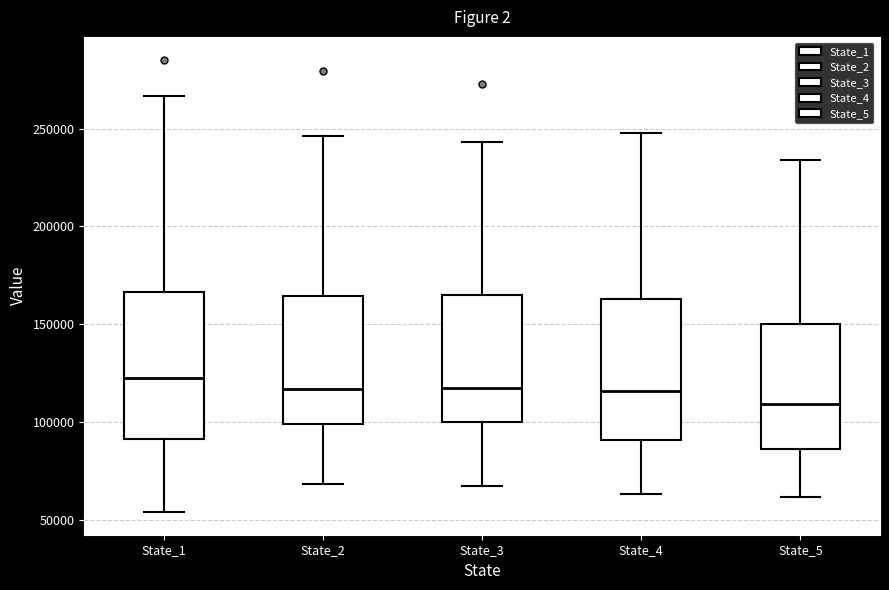

Reading left to right, transcribe this box plot: for each box, give where its median line is, the range the box spans, and where its two whiskers end, as read against the y-axis. The values are not printed on the chart, so give them approximately, as read against the axis.

State_1: median 120000, box 90000 to 165000, whiskers 55000 to 265000
State_2: median 115000, box 100000 to 165000, whiskers 70000 to 245000
State_3: median 115000, box 100000 to 165000, whiskers 70000 to 245000
State_4: median 115000, box 90000 to 165000, whiskers 65000 to 250000
State_5: median 110000, box 85000 to 150000, whiskers 60000 to 235000